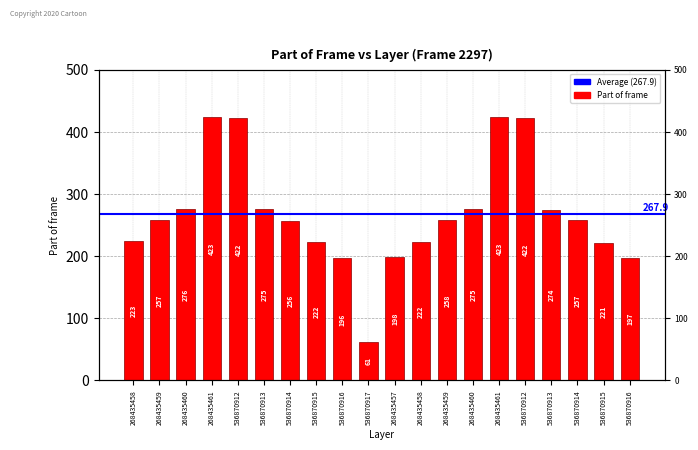

Reading left to right, what are all the values shown in this chart?

268435458=223	268435459=257	268435460=276	268435461=423	536870912=422	536870913=275	536870914=256	536870915=222	536870916=196	536870917=61	268435457=198	268435458=222	268435459=258	268435460=275	268435461=423	536870912=422	536870913=274	536870914=257	536870915=221	536870916=197